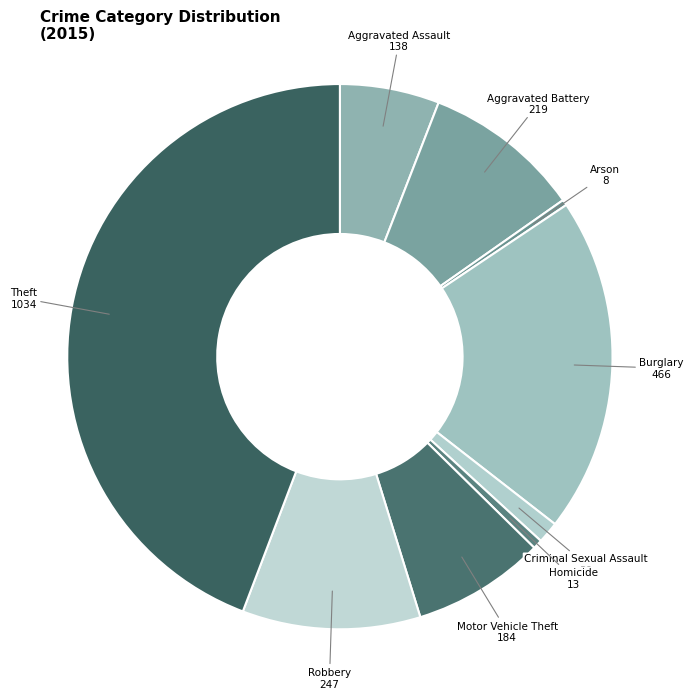

The Burglary slice represents 9% of the pie. True or false?

False